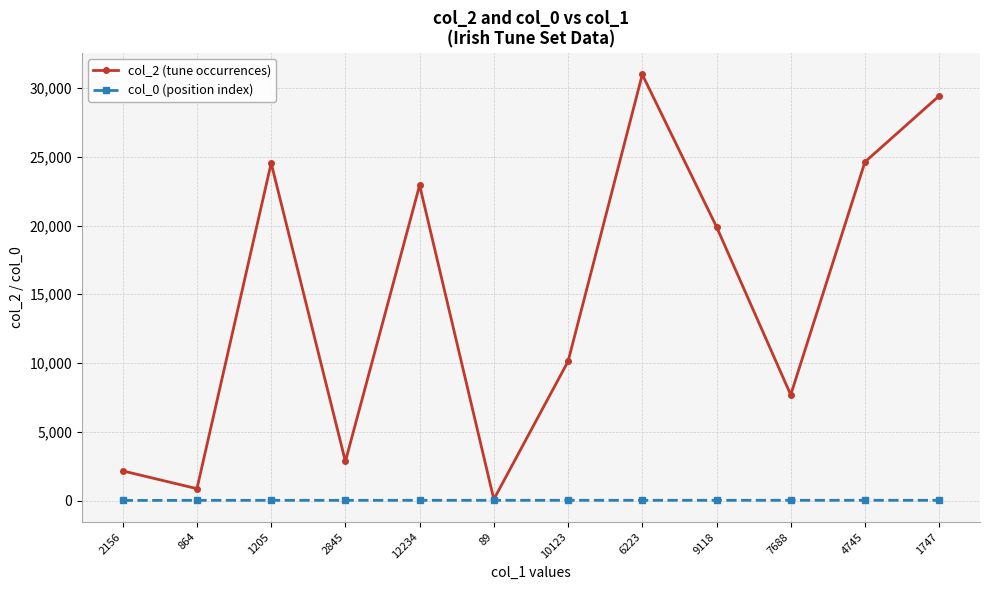

At which label does col_2 (tune occurrences) first exceed 19910?

1205